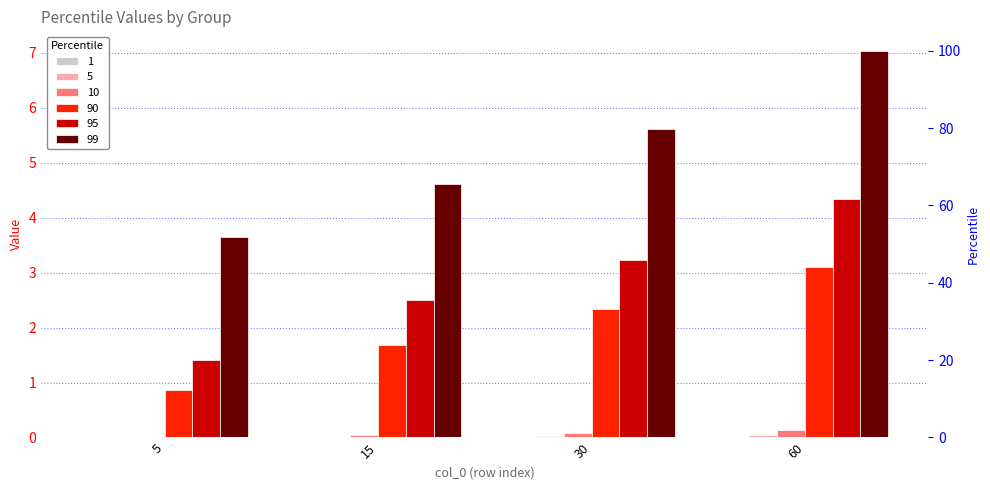

Reading left to right, list all the values displayed in this chart.

5: 5=0.0	15=0.0	30=0.0	60=0.1
10: 5=0.0	15=0.0	30=0.1	60=0.1
90: 5=0.9	15=1.7	30=2.3	60=3.1
95: 5=1.4	15=2.5	30=3.2	60=4.3
99: 5=3.6	15=4.6	30=5.6	60=7.0